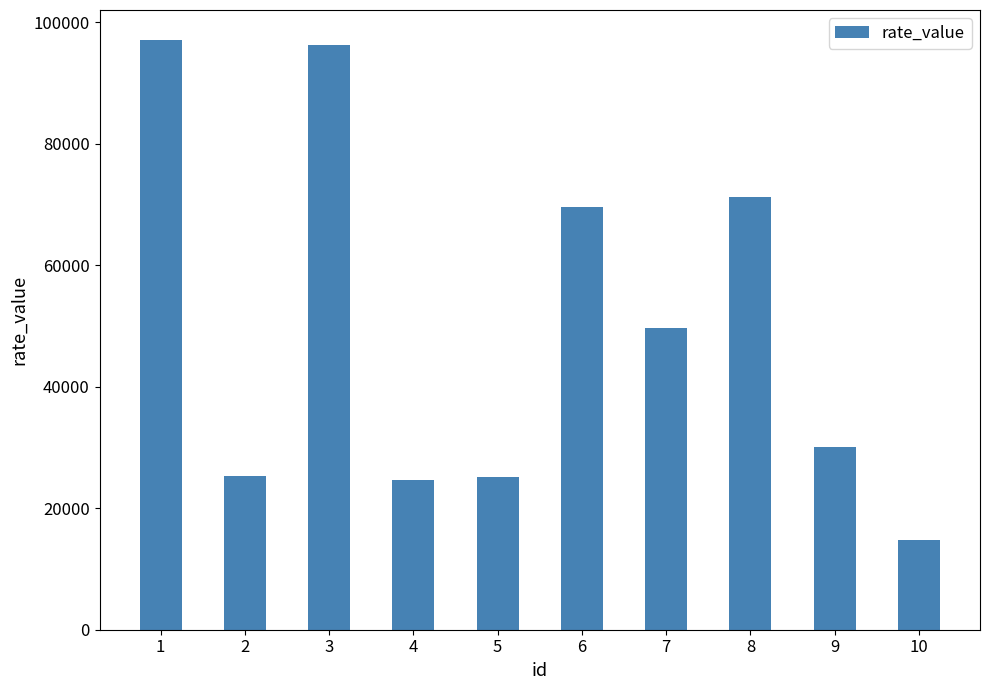

What is the maximum value shown in the chart?

97178